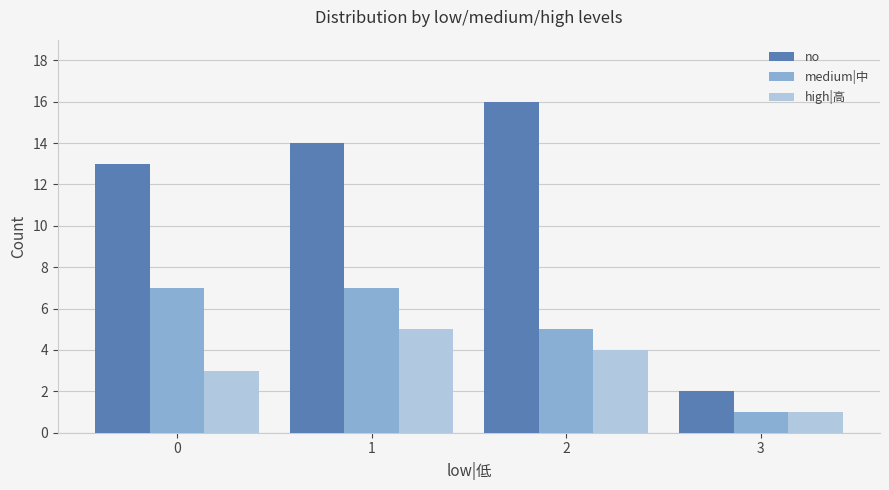

The value of no at 2 is 26. True or false?

False